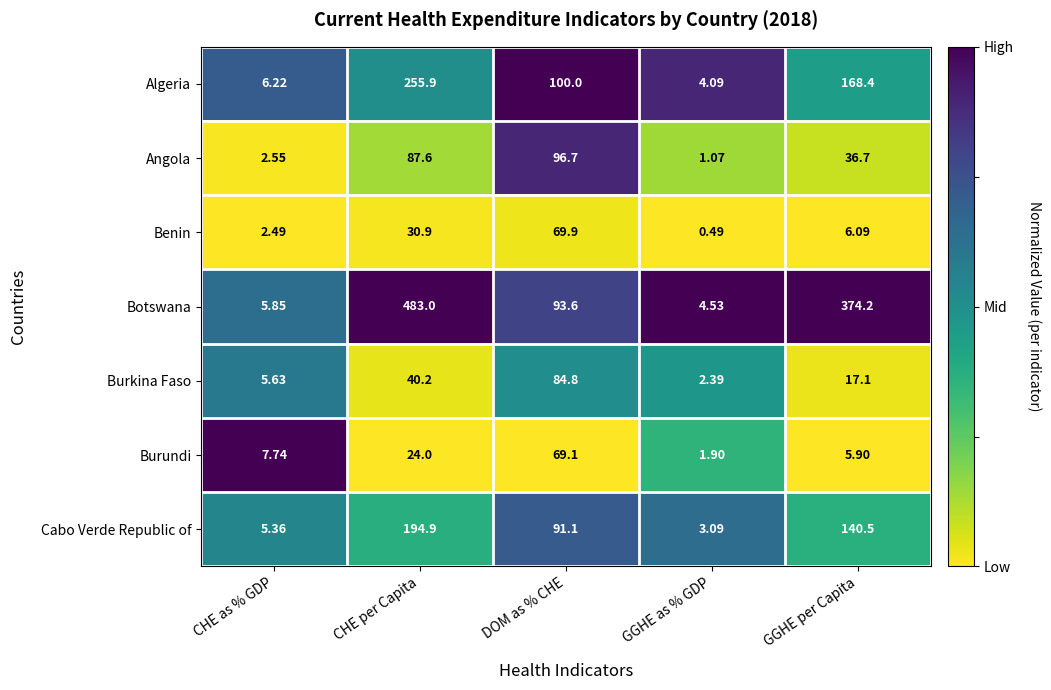

Between CHE per Capita and DOM as % CHE, which series saw the biggest shift?

Botswana